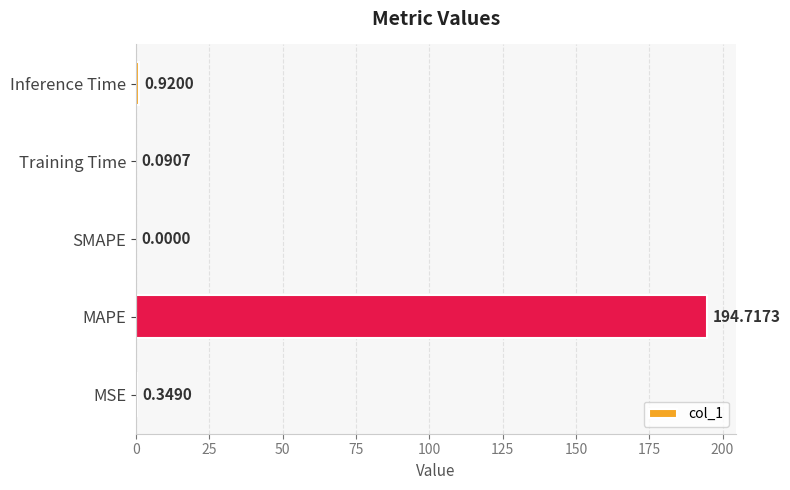

What is the sum of all values?

196.1